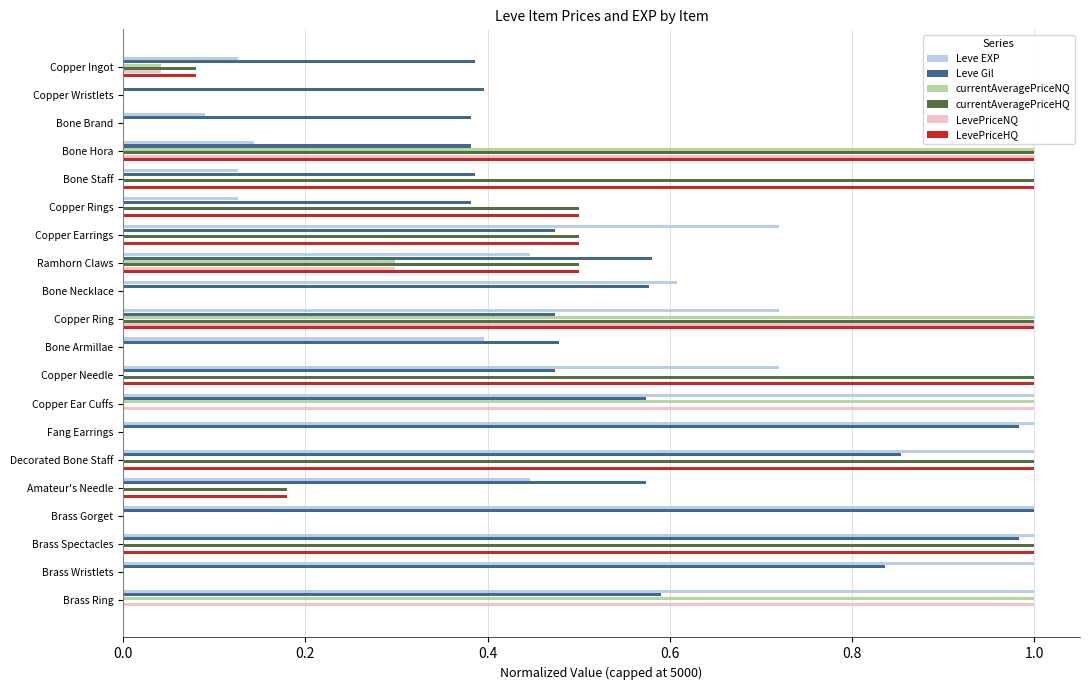

What is the total value across all series at Brass Ring?

3.6